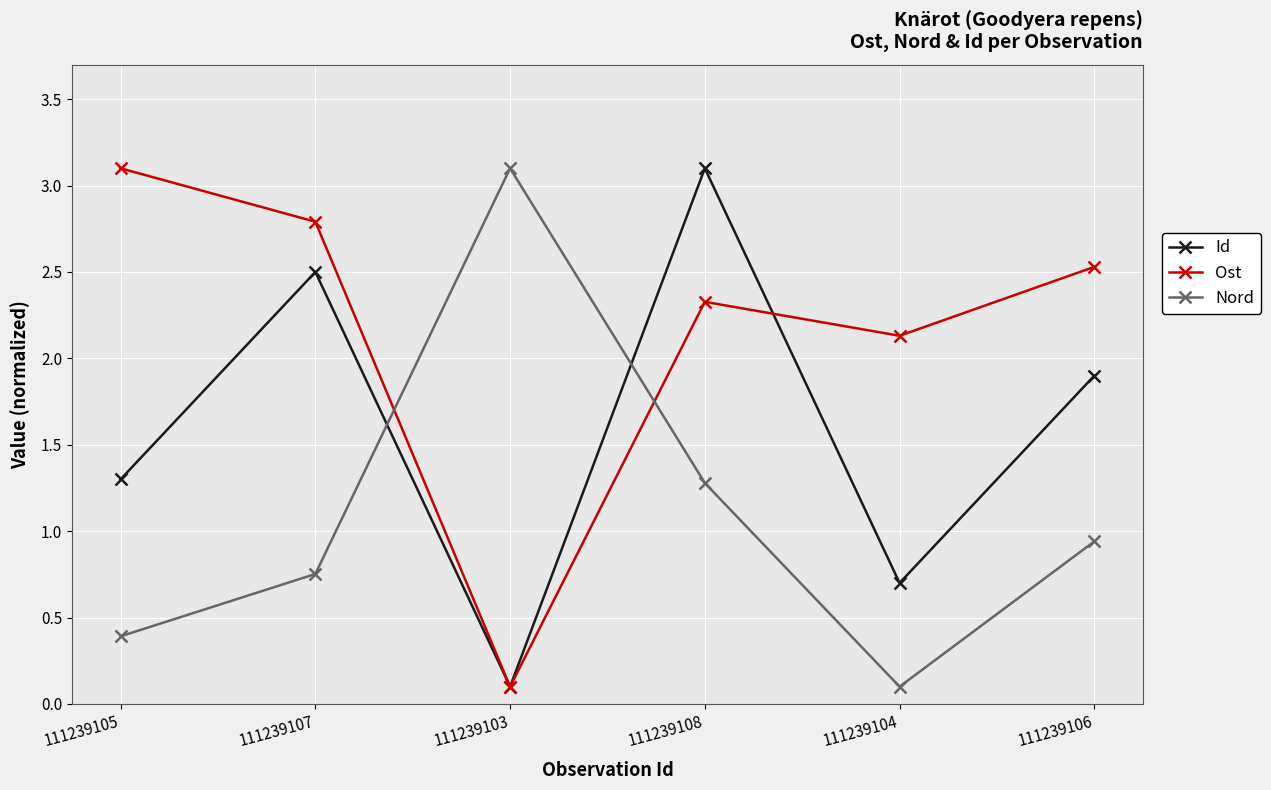

List the series in order of their overall mean, lowest first.

Nord, Id, Ost